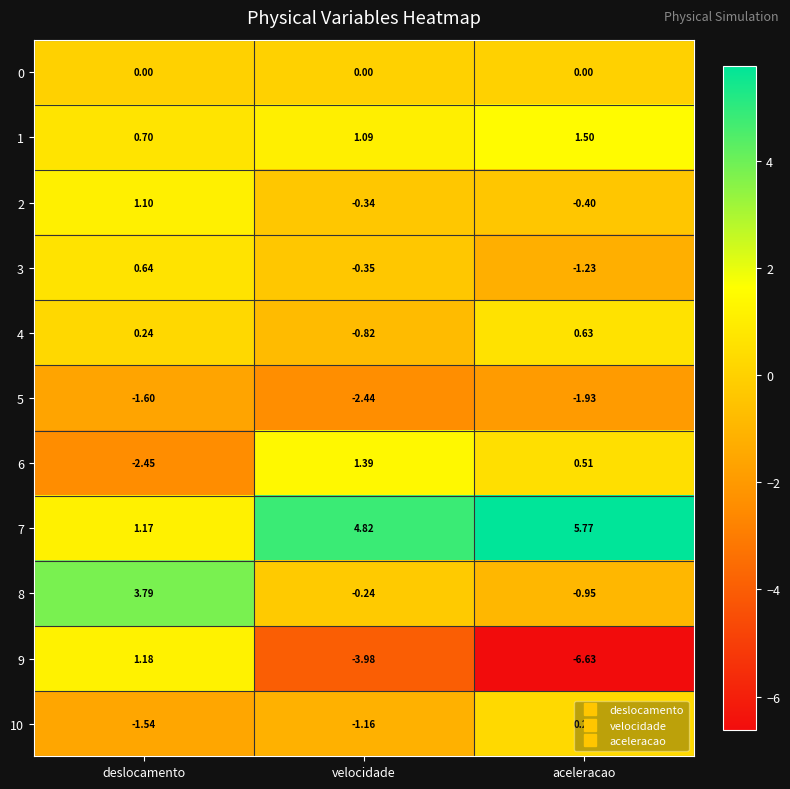

How many categories are shown in the chart?

3